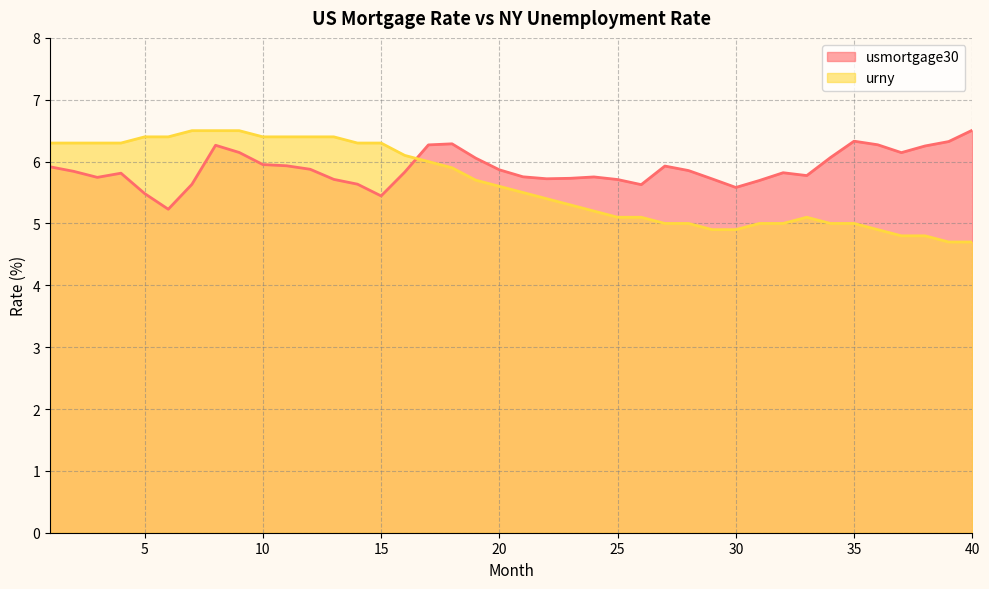

How many times do usmortgage30 and urny cross each other?

1